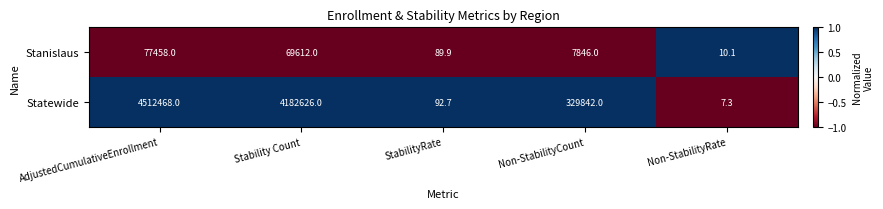

Rank the series at AdjustedCumulativeEnrollment from lowest to highest value.

Stanislaus, Statewide